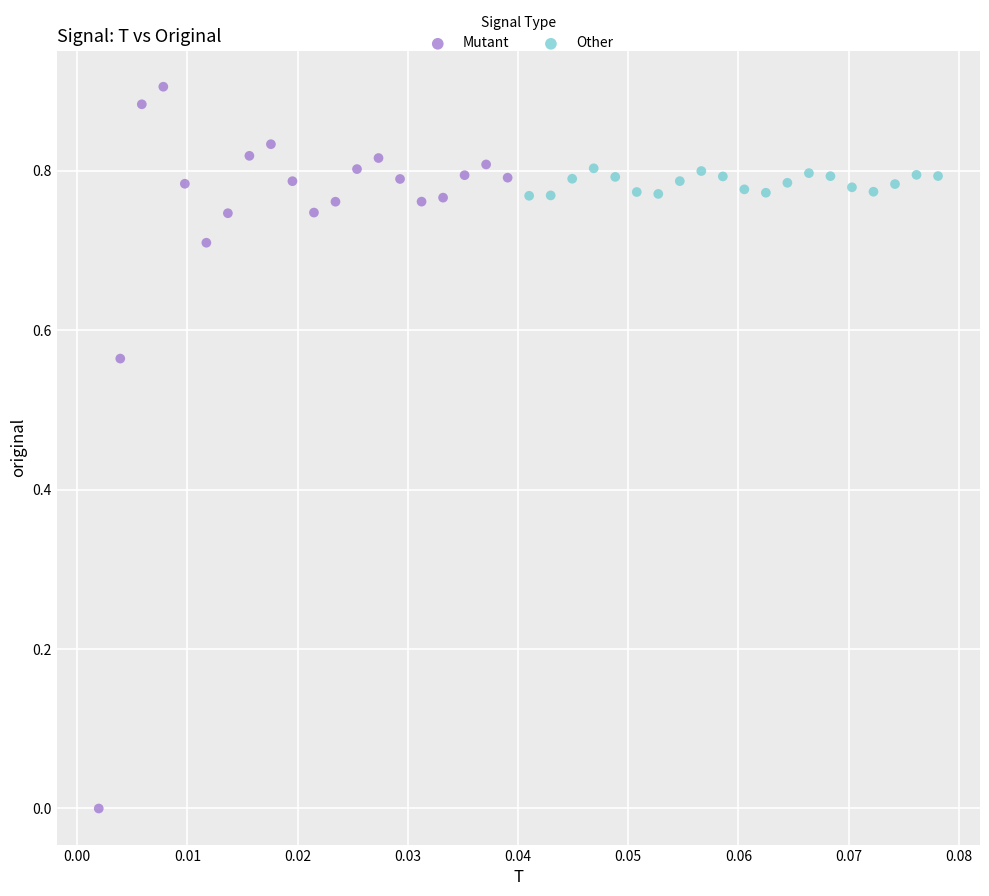

Which series has the largest Y range (max minus min)?

Mutant